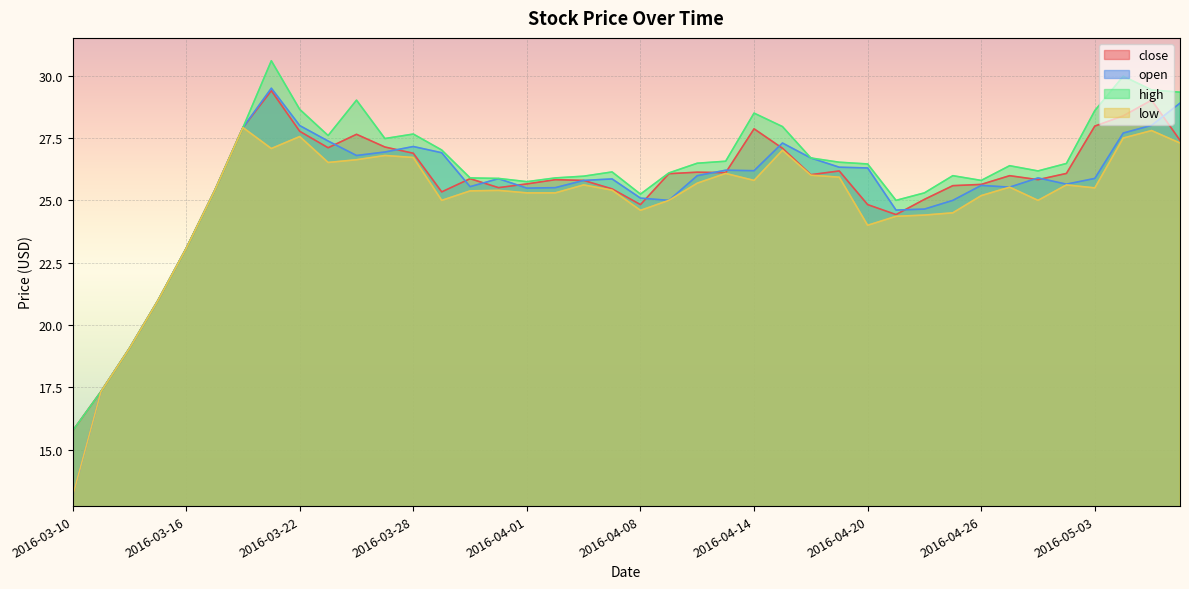

How many interior local valleys does the close series have?

8